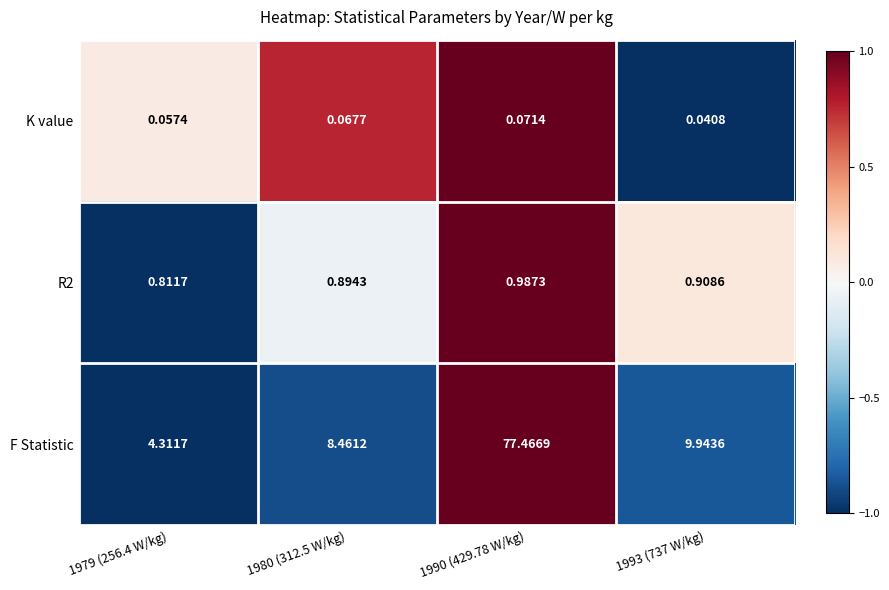

Which series has the largest total across all categories?

F Statistic